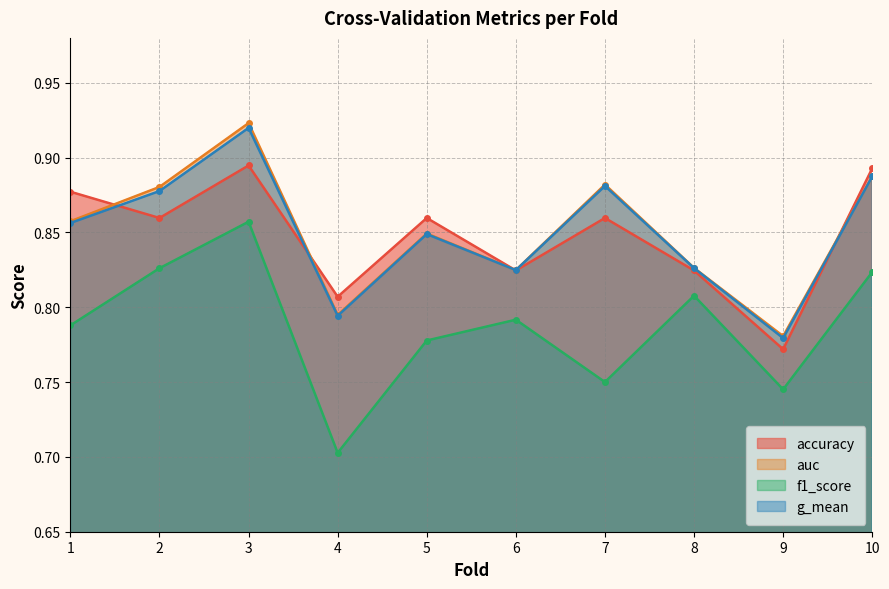

At which category does f1_score reach its first local peak?

3